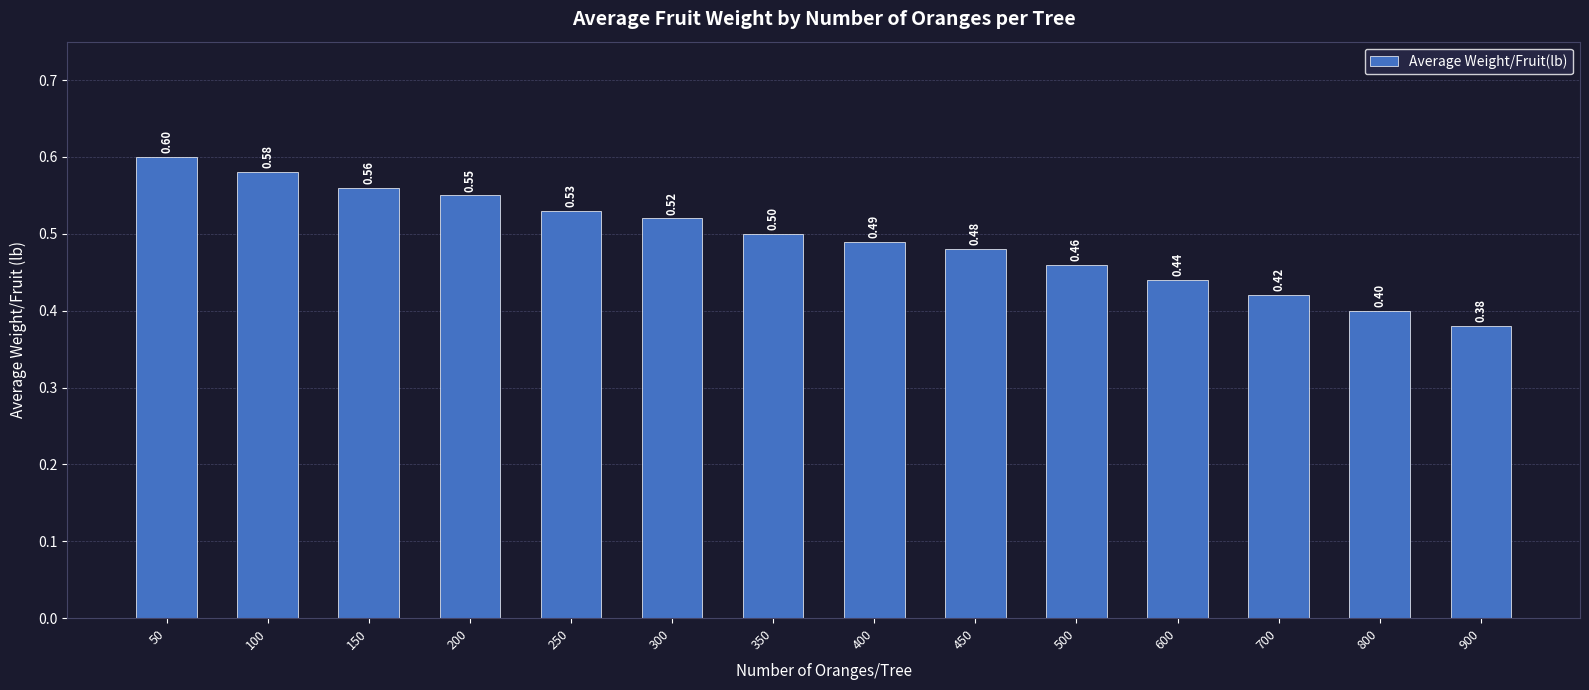

What is the difference between the values at 400 and 900?

0.1